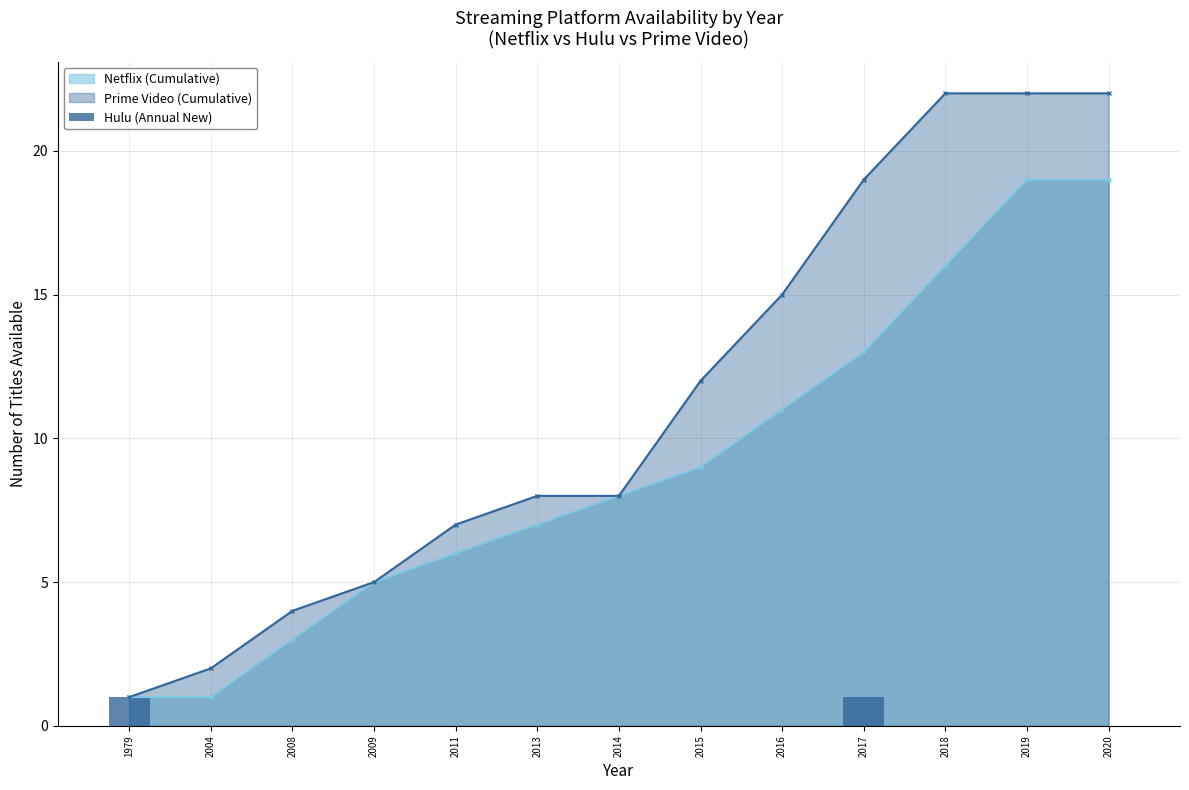

The value of Netflix (Cumulative) at 2018 is 16. True or false?

True